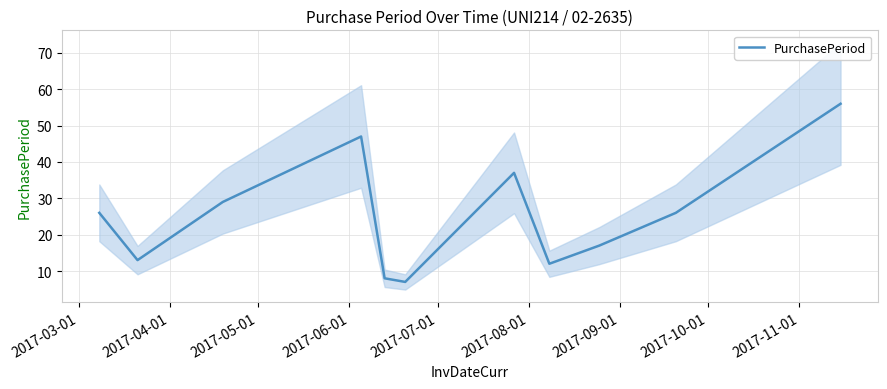

True or false: the data shows 19 at 2017-10-01.

False